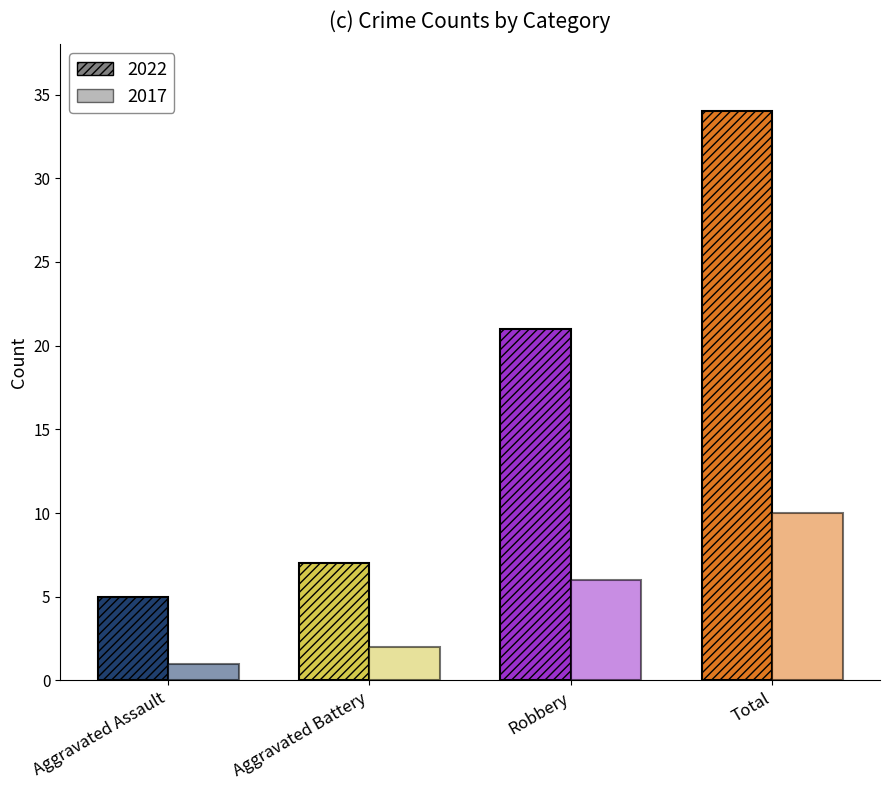

At which category is the sum across all series the highest?

Total